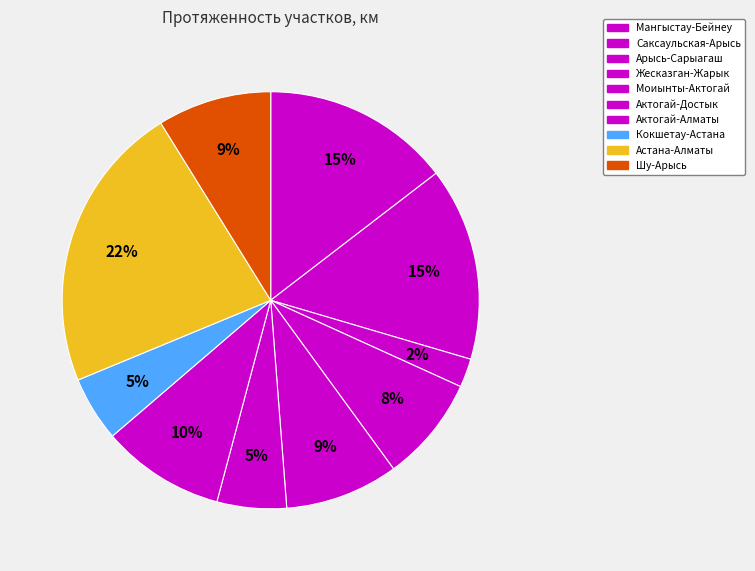

Which category has the smallest portion of the pie?

Арысь-Сарыагаш